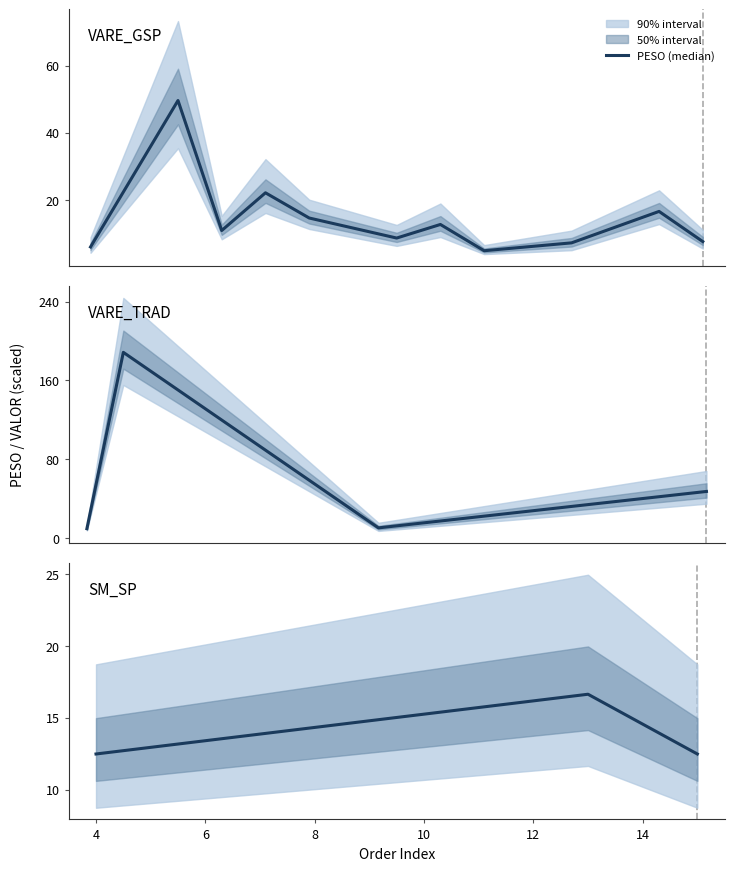

Where is the data nearest to the value 14?

4